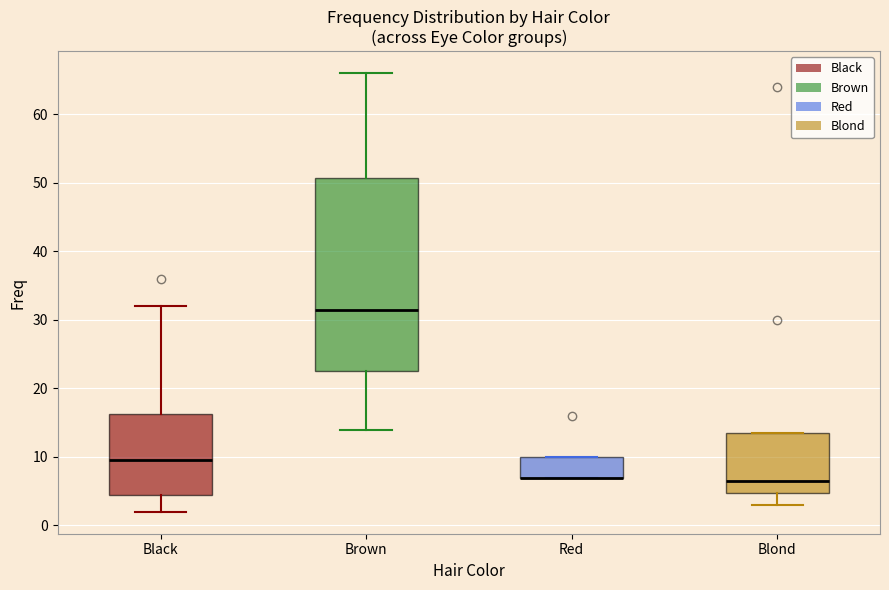

Reading left to right, read every box against the y-axis: the position of its median line, the range the box covers, and the ends of its whiskers. The values are not printed on the chart, so give them approximately, as read against the axis.

Black: median 10, box 5 to 16, whiskers 2 to 32
Brown: median 32, box 23 to 51, whiskers 14 to 66
Red: median 7 (drawn on the box's lower edge), box 7 to 10, whiskers 7 to 10
Blond: median 7, box 5 to 14, whiskers 3 to 14